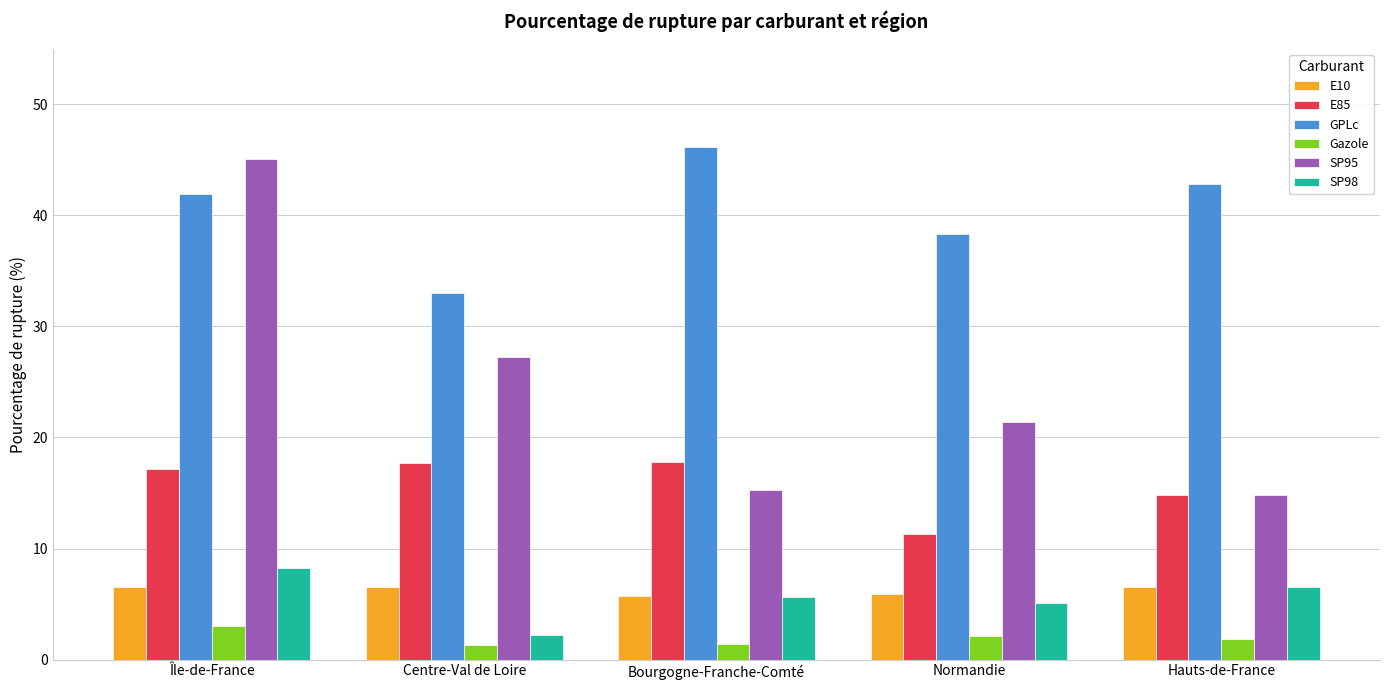

What position from the left is Hauts-de-France?

5